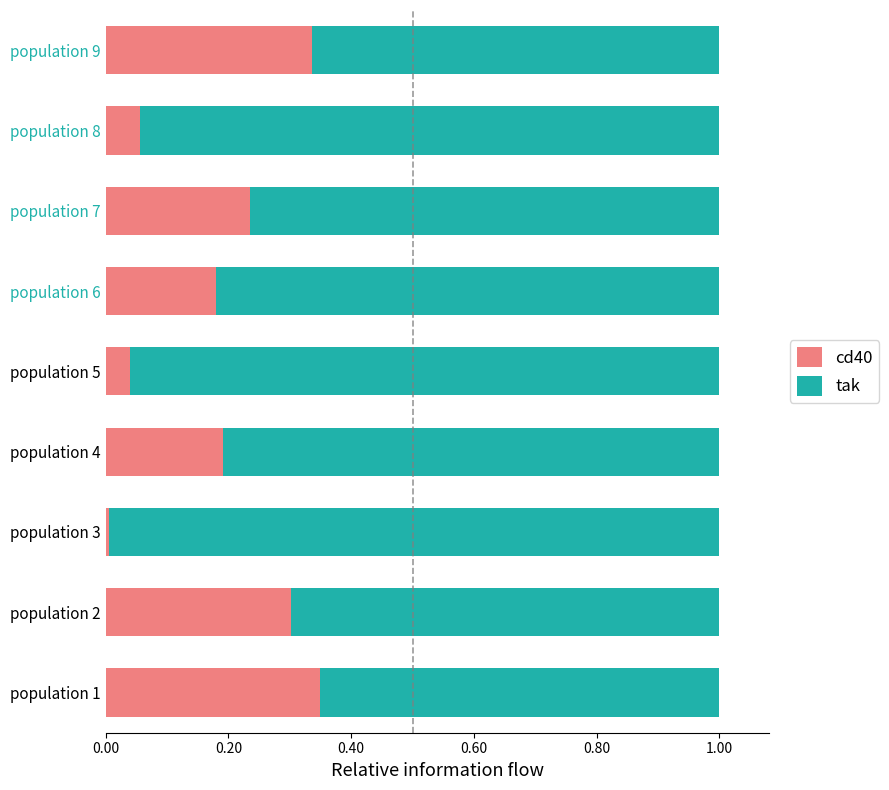

Which category has the lowest value in the cd40 series?

population 3